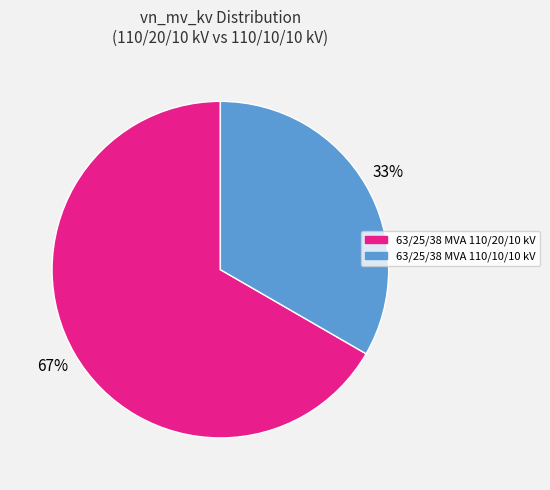

Is the sum of 63/25/38 MVA 110/20/10 kV and 63/25/38 MVA 110/10/10 kV greater than half?

Yes